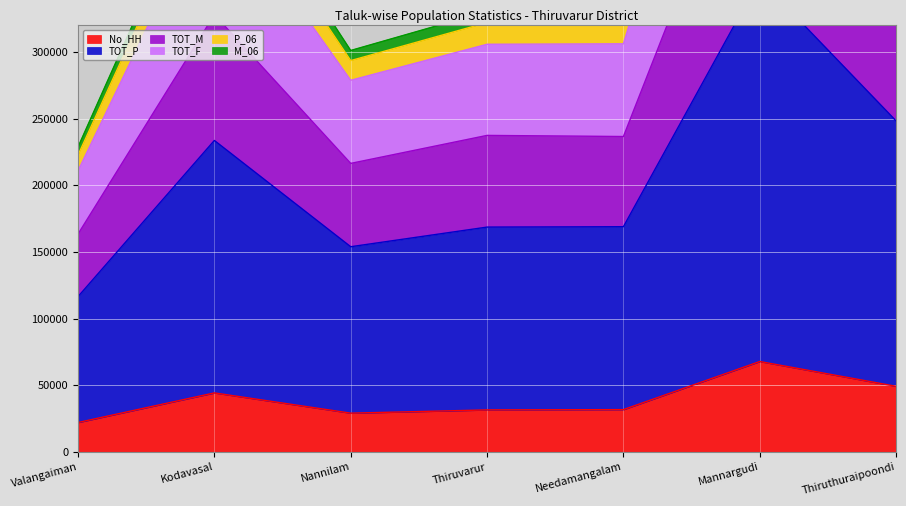

What is the label of the 5th point from the right?

Nannilam